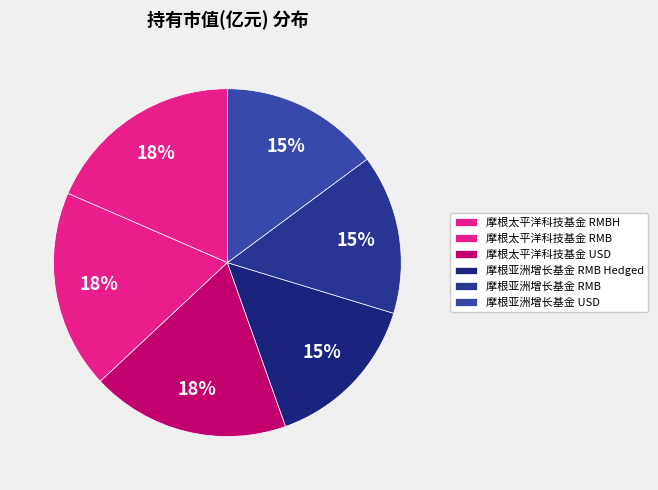

How many segments does this pie chart have?

6